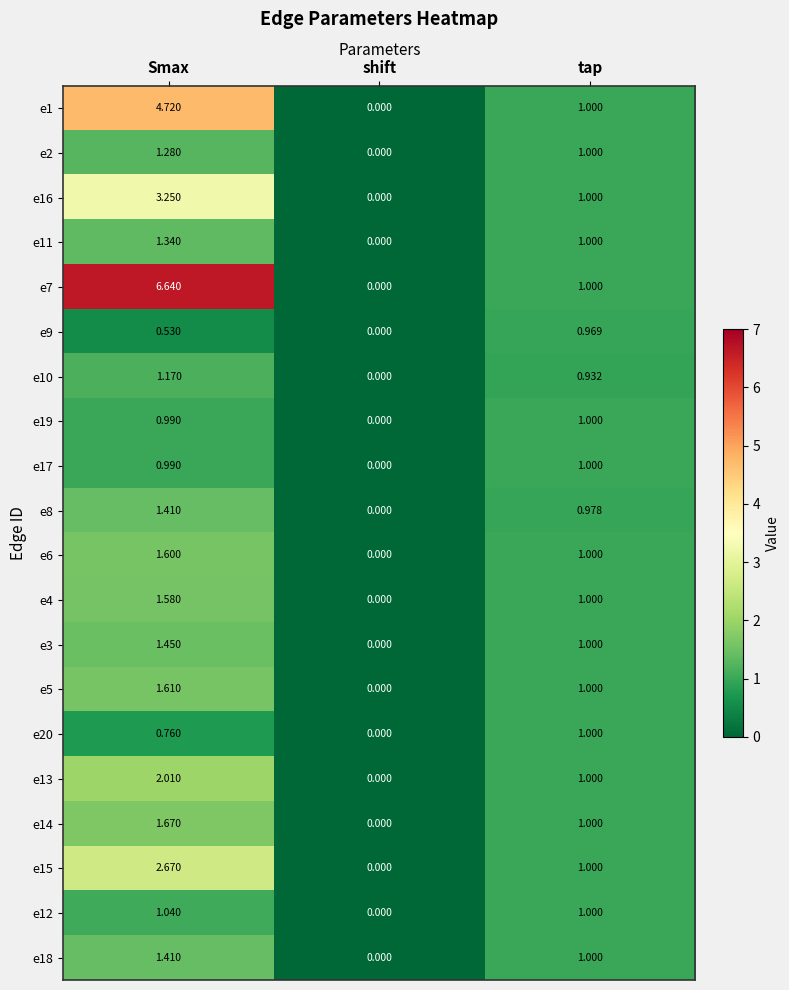

At which category is the sum across all series the highest?

Smax